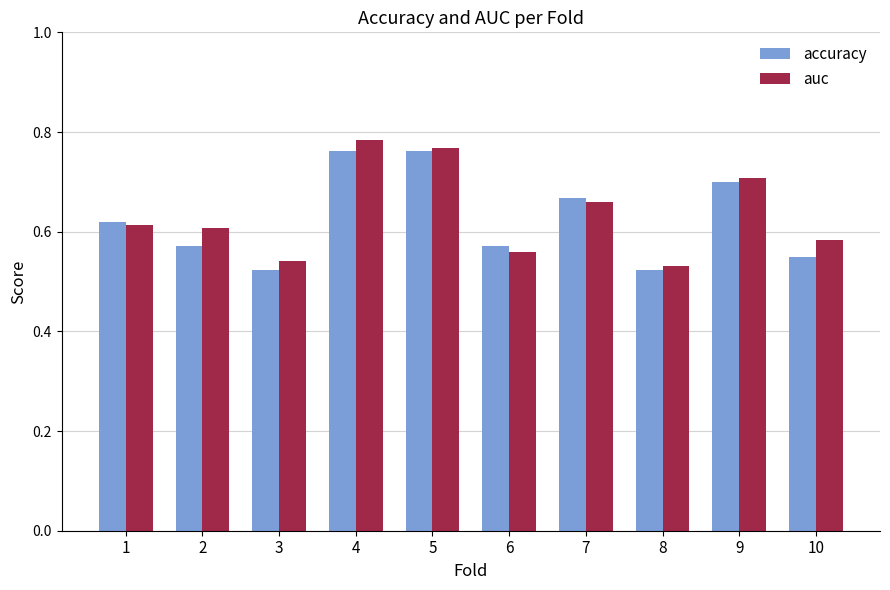

What is the difference between the maximum and minimum values in the auc series?

0.3